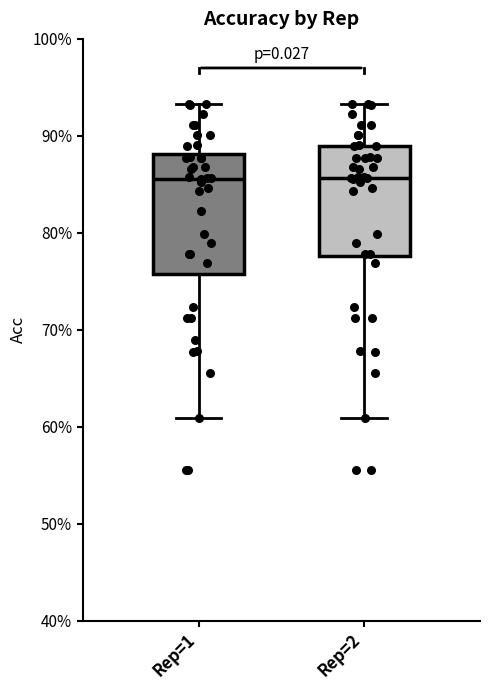

Reading left to right, read every box against the y-axis: the position of its median line, the range the box covers, and the ends of its whiskers. The values are not printed on the chart, so give them approximately, as read against the axis.

Rep=1: median 86, box 76 to 88, whiskers 61 to 93
Rep=2: median 86, box 78 to 89, whiskers 61 to 93